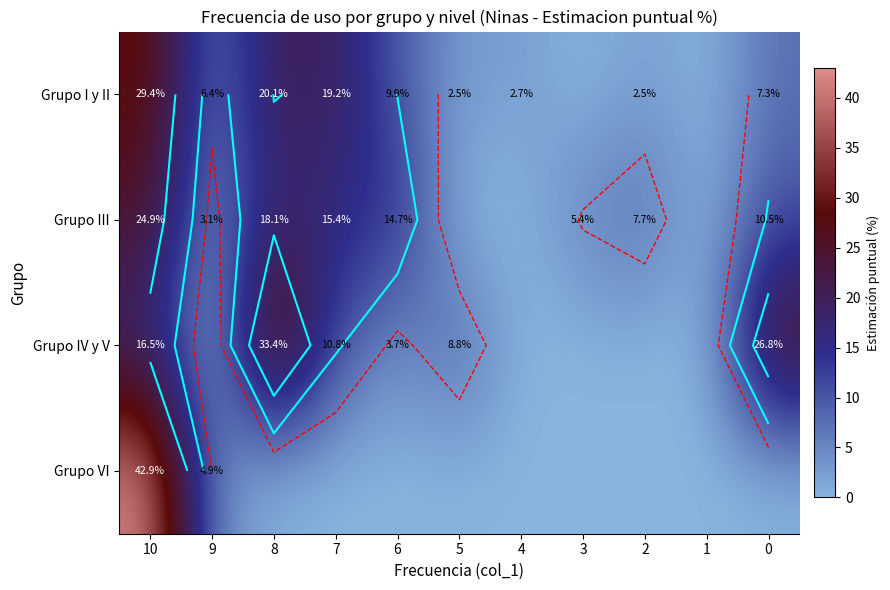

Between 7 and 6, which series saw the biggest shift?

Grupo I y II